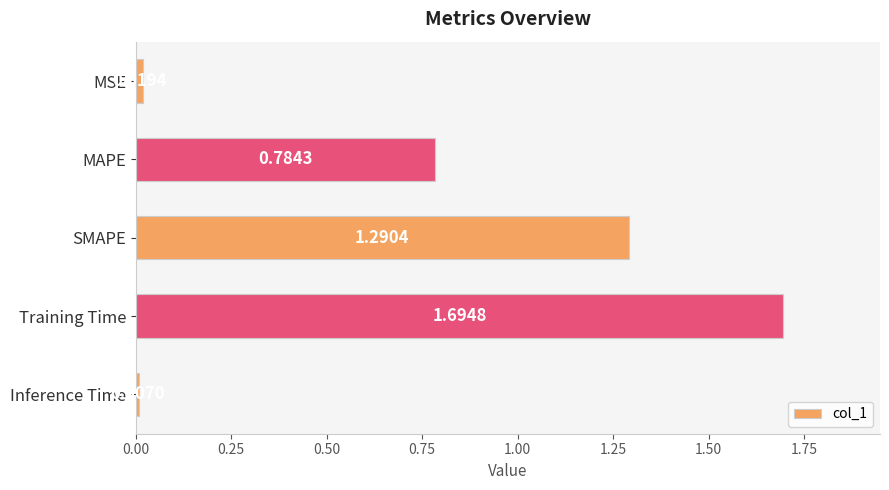

What is the change in value from MAPE to Inference Time?

-0.8